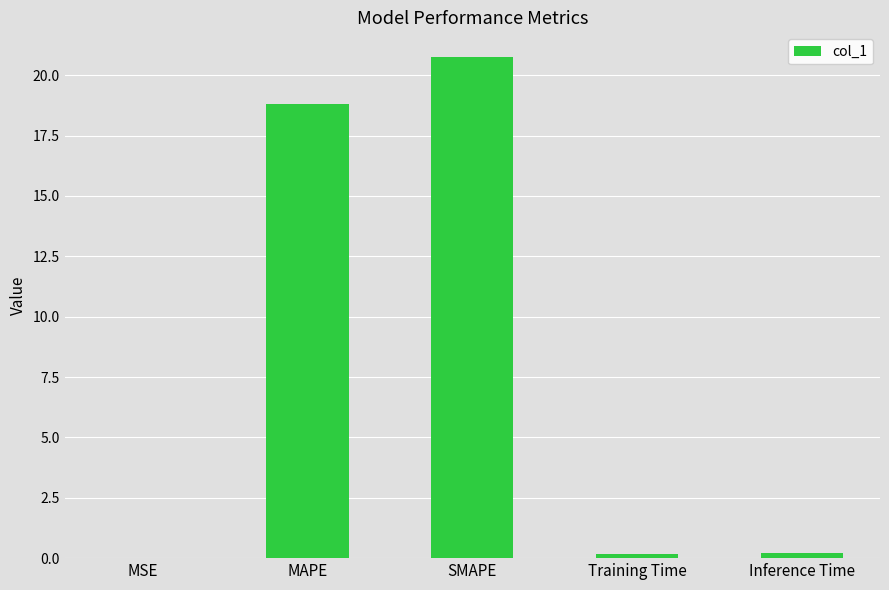

How many data points does each series have?

5